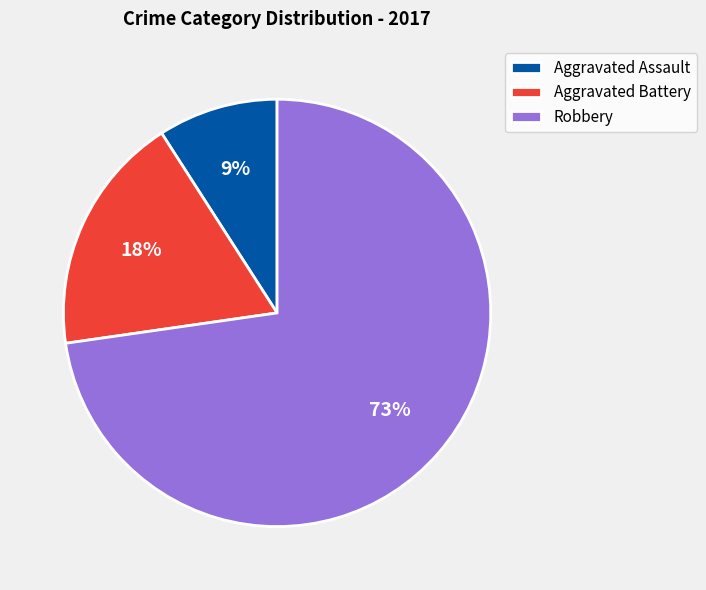

Approximately how many times larger is the value at Aggravated Assault compared to Aggravated Battery?

0.5